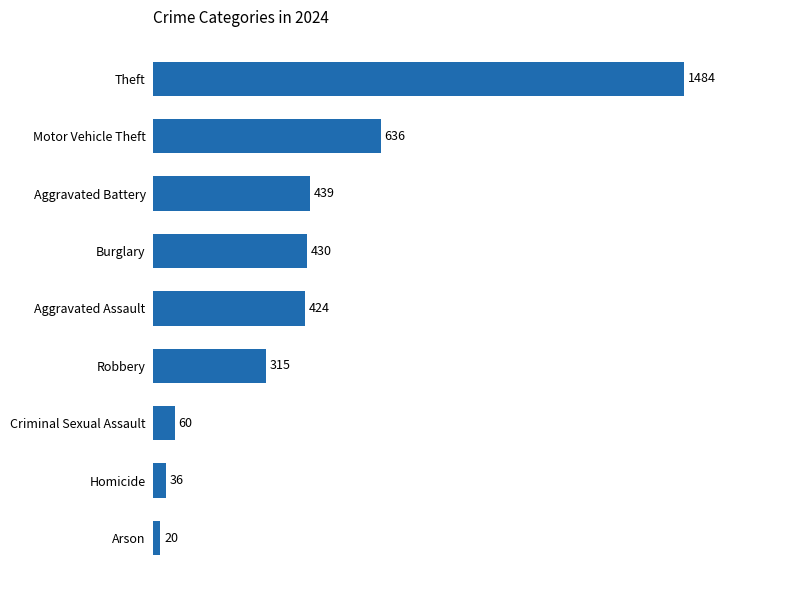

The chart shows a value of 430 at Burglary. True or false?

True